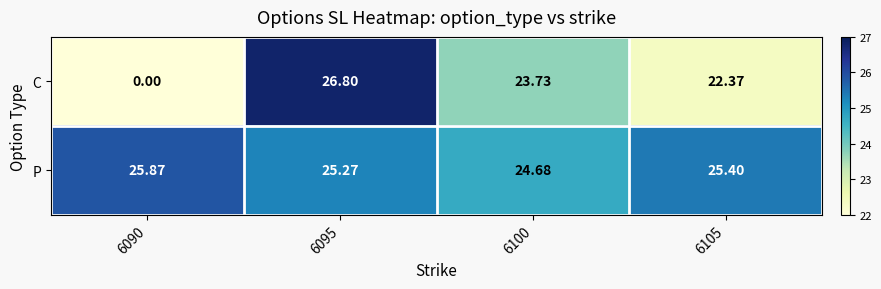

Which series changed the most between 6090 and 6100?

C